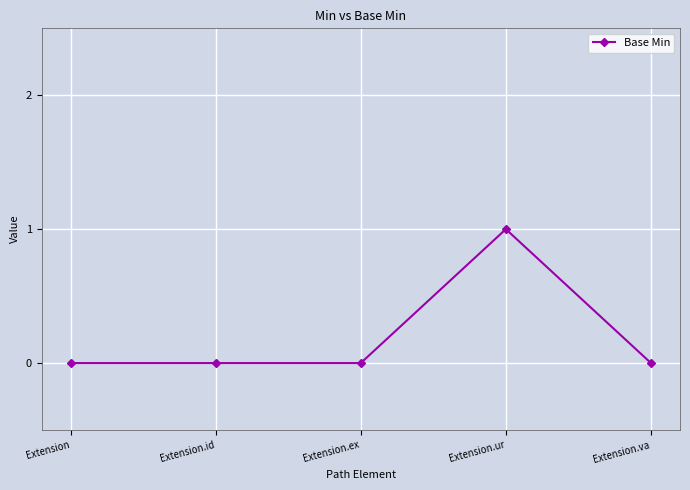

Reading left to right, transcribe all the data shown in this chart.

Extension=0	Extension.id=0	Extension.ex=0	Extension.ur=1	Extension.va=0